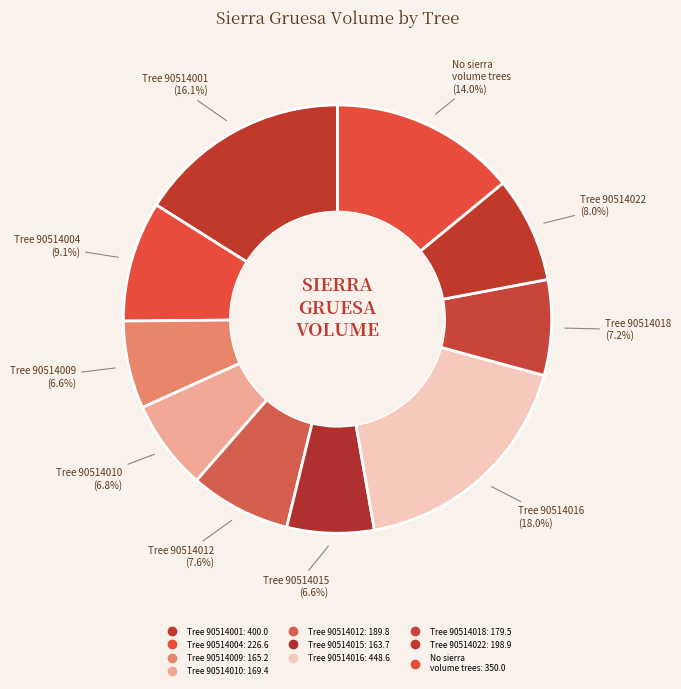

How many segments does this pie chart have?

10